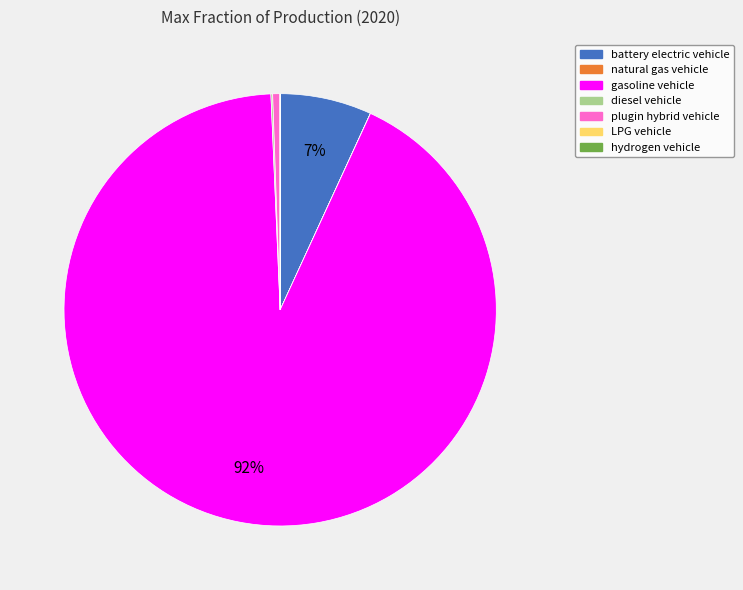

The battery electric vehicle slice represents 7% of the pie. True or false?

True